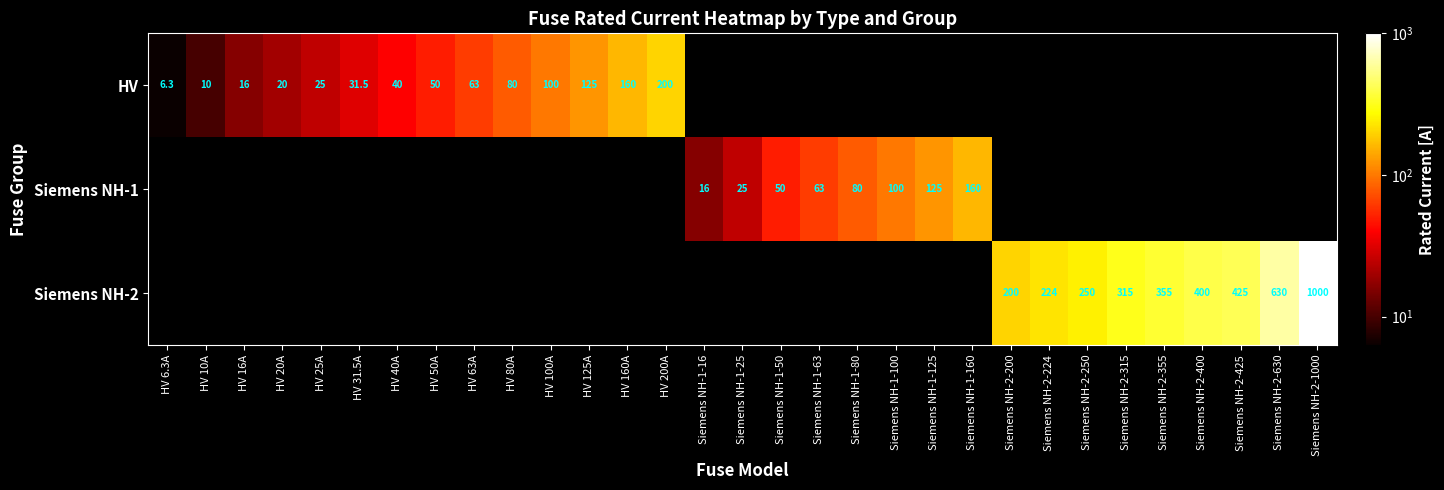

True or false: Siemens NH-2 has a value of 250.0 at Siemens NH-2-250.

True